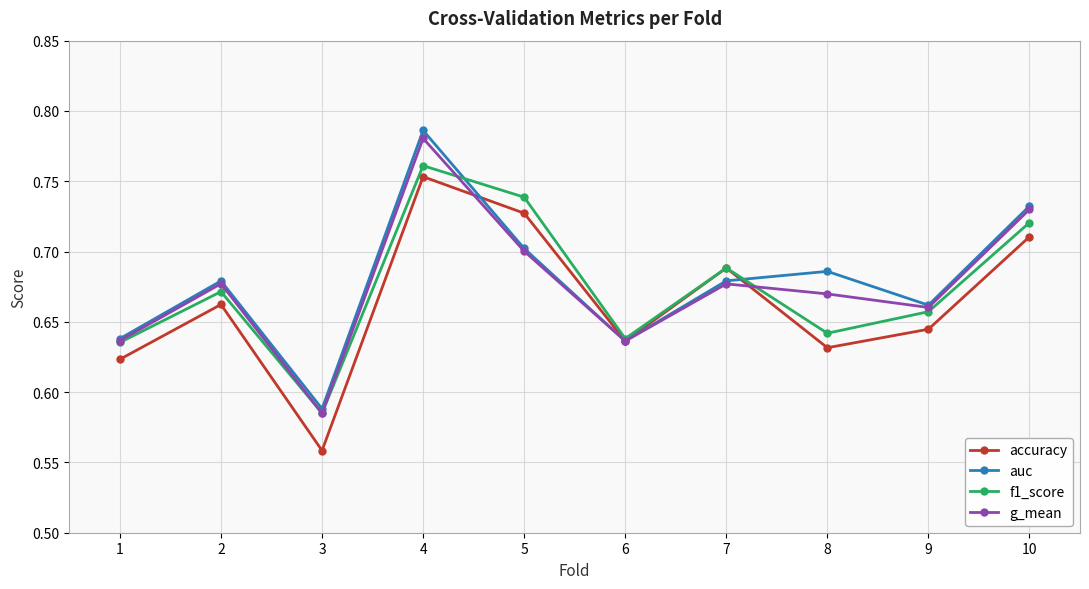

At which category does auc reach its first local valley?

3